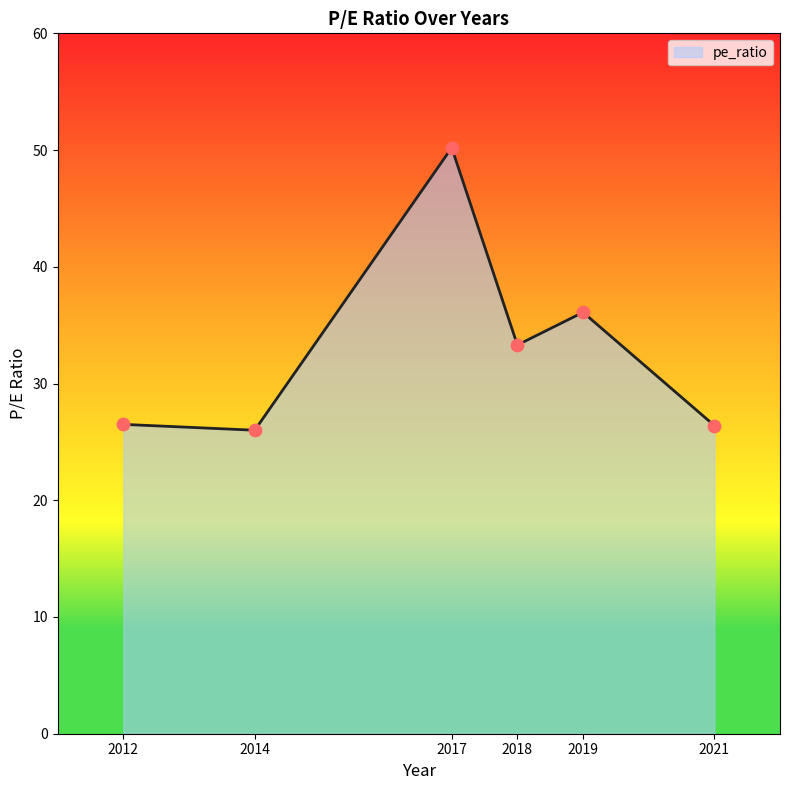

Which has a higher value, 2019 or 2014?

2019